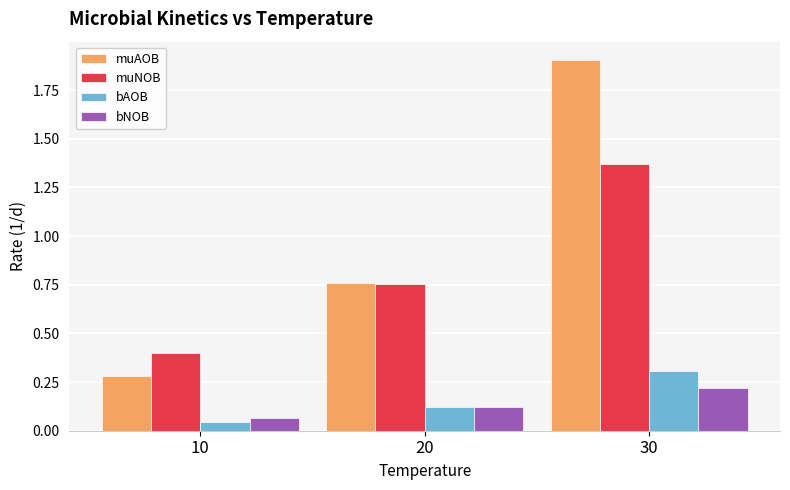

At 10, list the series in order from smallest to largest.

bAOB, bNOB, muAOB, muNOB